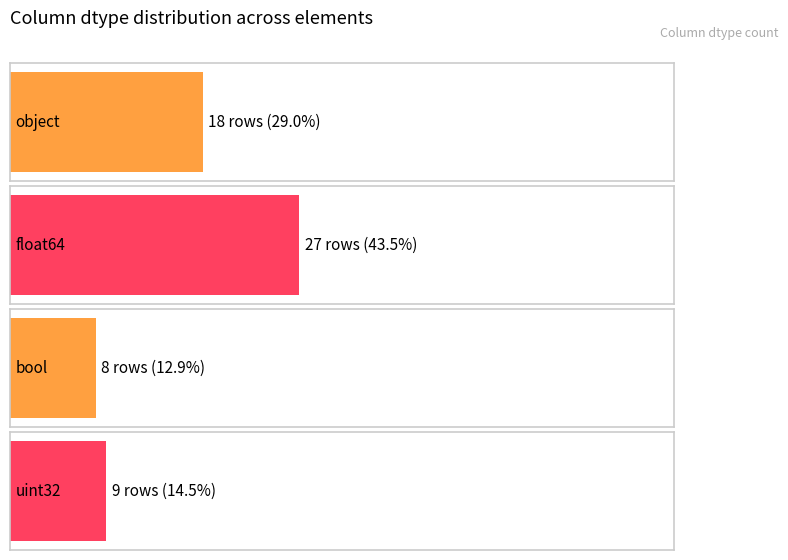

True or false: the data shows 18 at object.

True